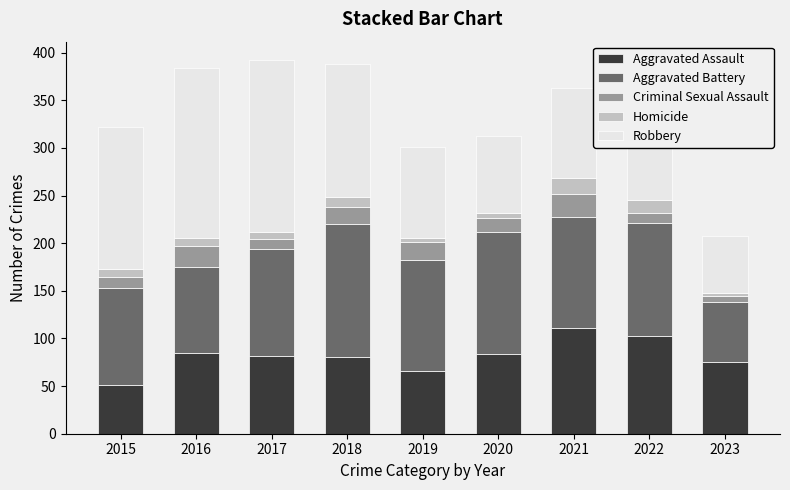

Does the chart contain any negative values?

No